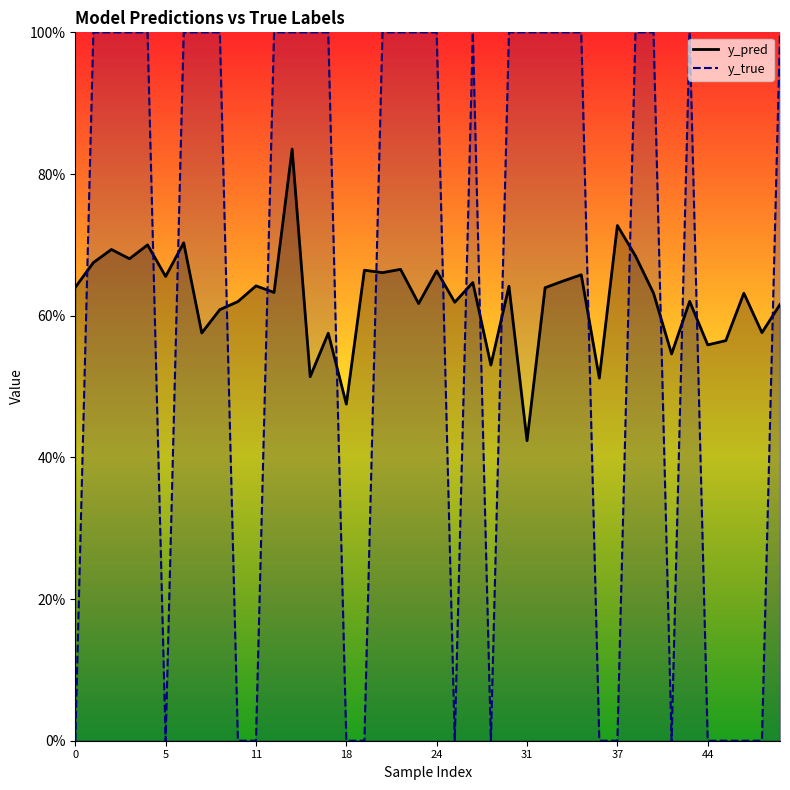

What are all the series names shown in the legend?

y_pred, y_true